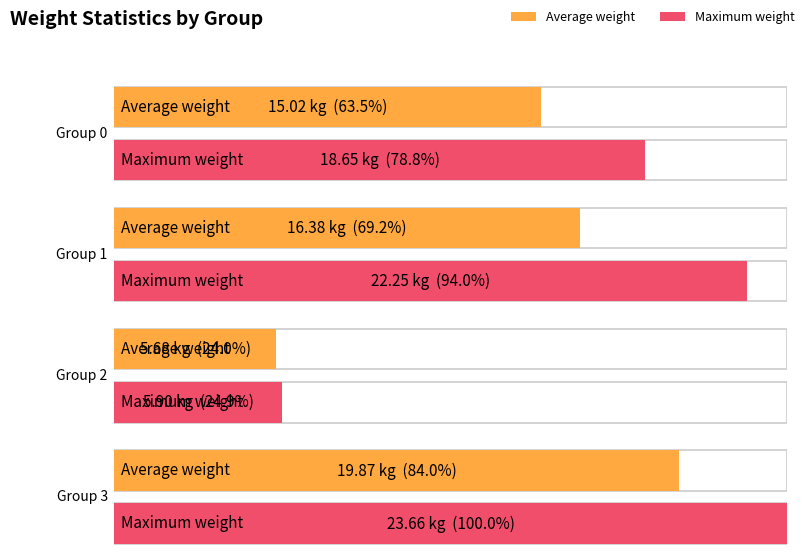

Is the value of avg_score at group 1 (loc_z=1) greater than the value of avg_weight at group 0 (loc_z=0)?

Yes